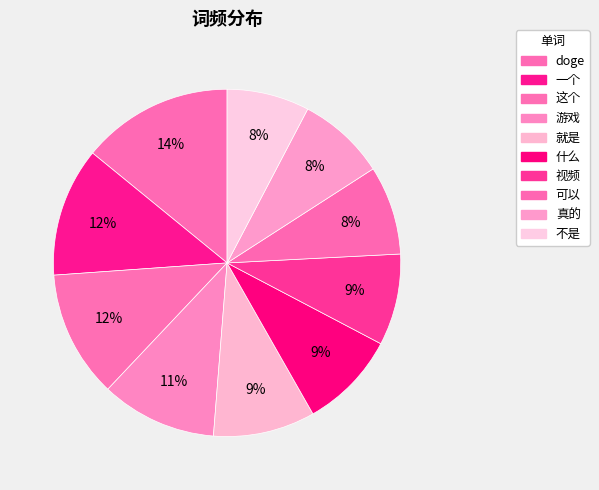

What percentage is NOT represented by 这个?

88.2%